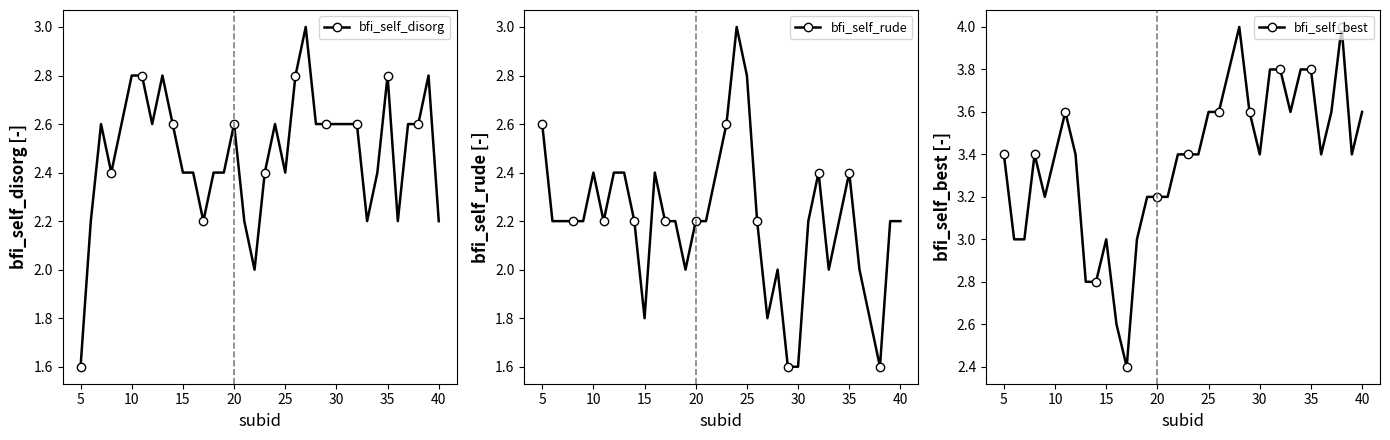

What is the difference between the maximum and minimum values in the bfi_self_disorg series?

1.4